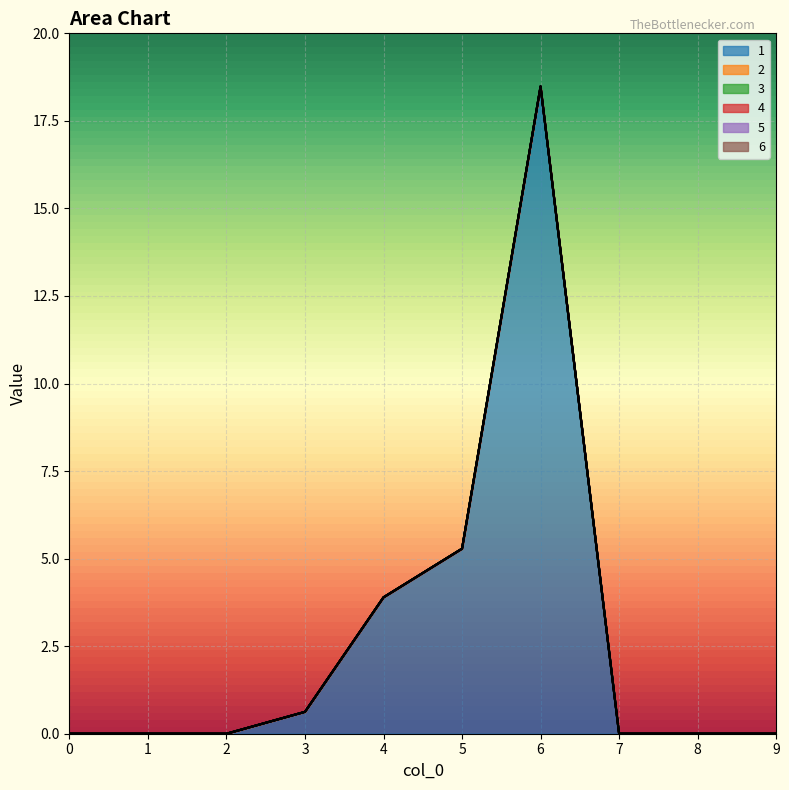

Which series has the largest total across all categories?

1